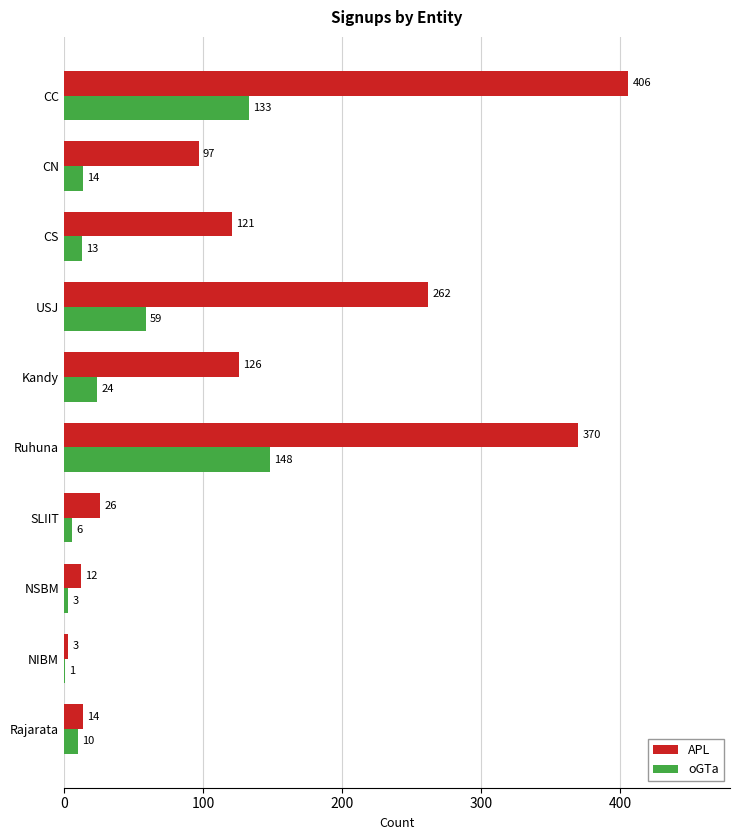

What are all the series names shown in the legend?

APL, oGTa